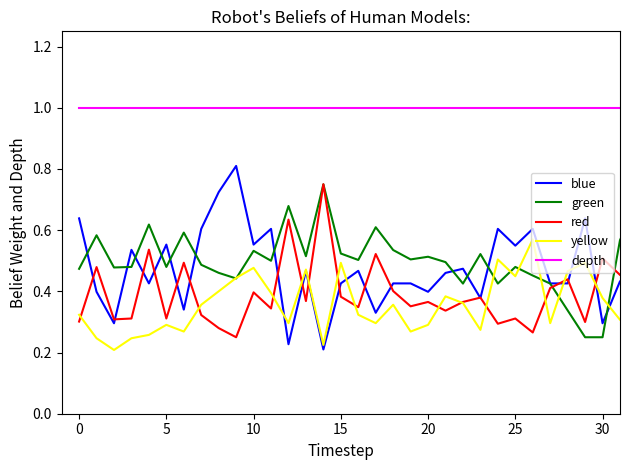

Count the green values in the range 0 to 1.

40